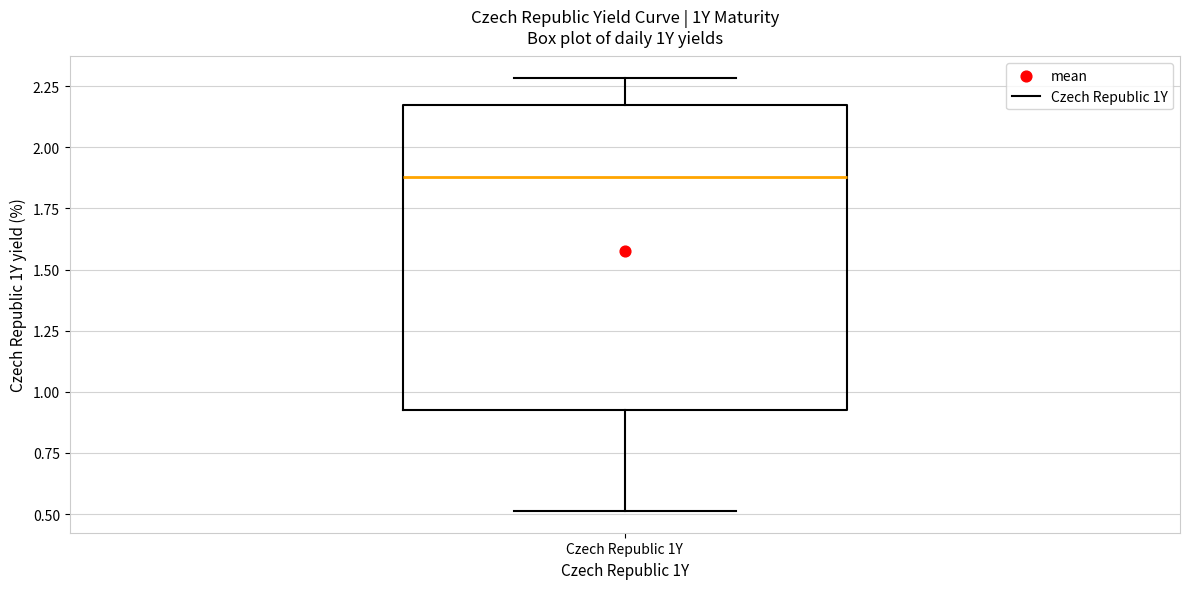

Transcribe this box plot: give where the median line is, the range the box spans, and where the two whiskers end, as read against the y-axis. The values are not printed on the chart, so give them approximately, as read against the axis.

median 1.90, box 0.95 to 2.15, whiskers 0.50 to 2.30